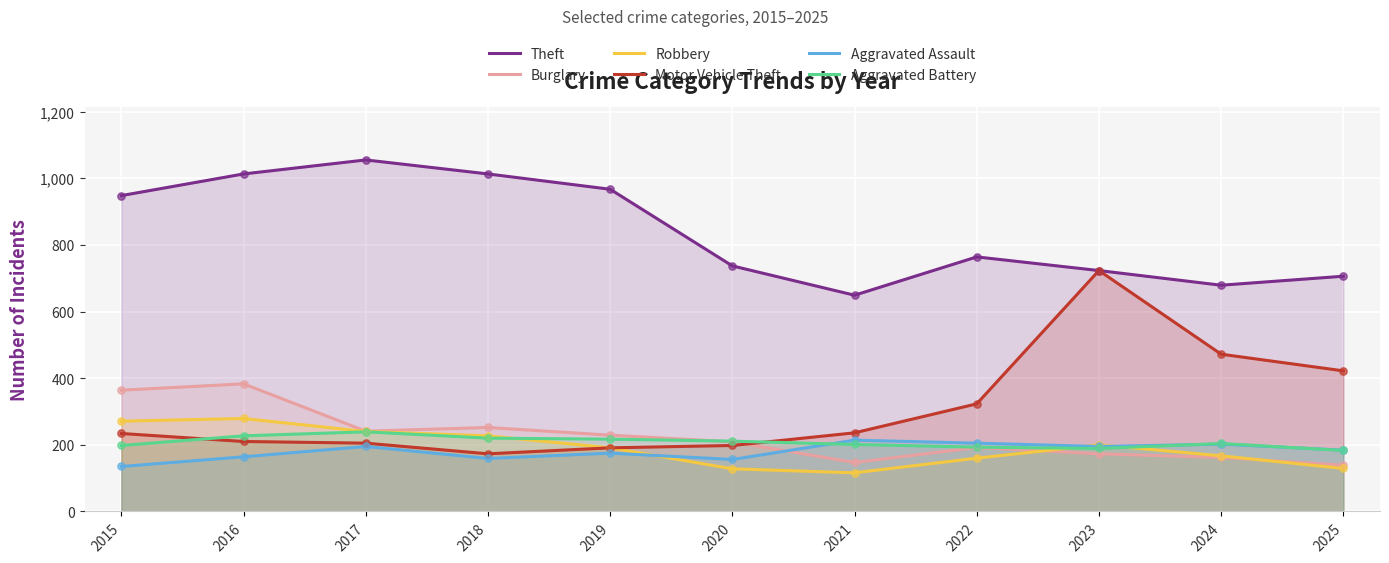

Which series reaches the maximum Y coordinate?

Theft